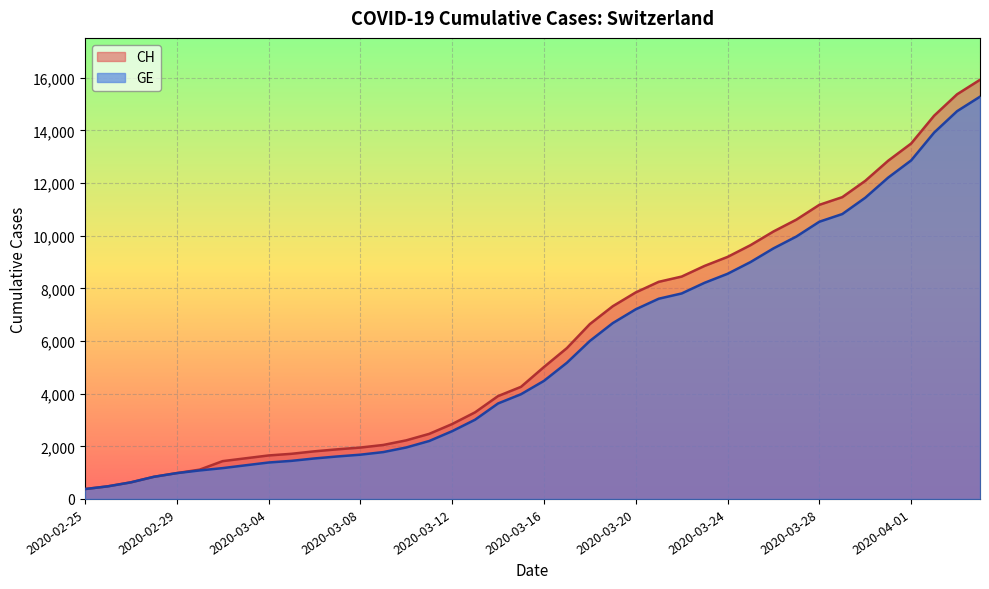

What is the label of the 23rd point from the left?

2020-03-18